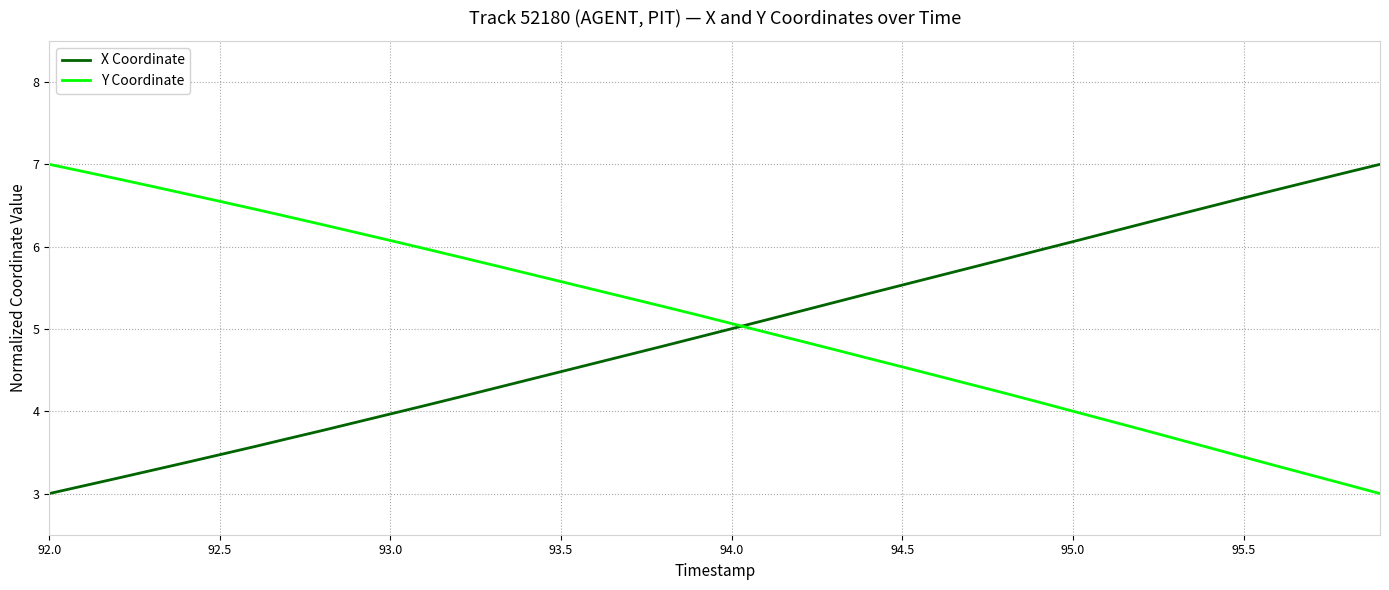

How many values in the X Coordinate series exceed 5?

20